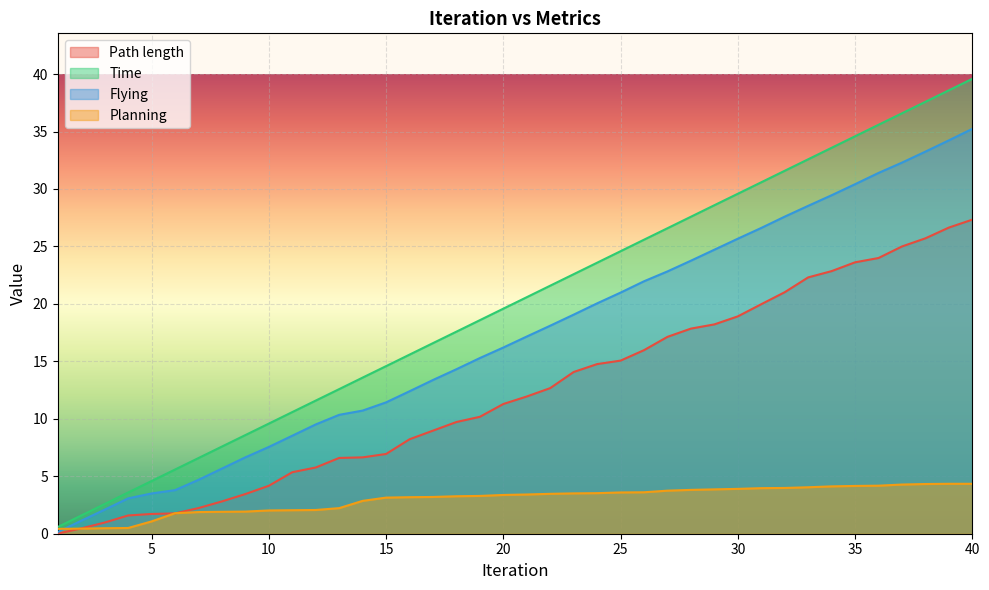

How many values in the Time series are below 20?

20